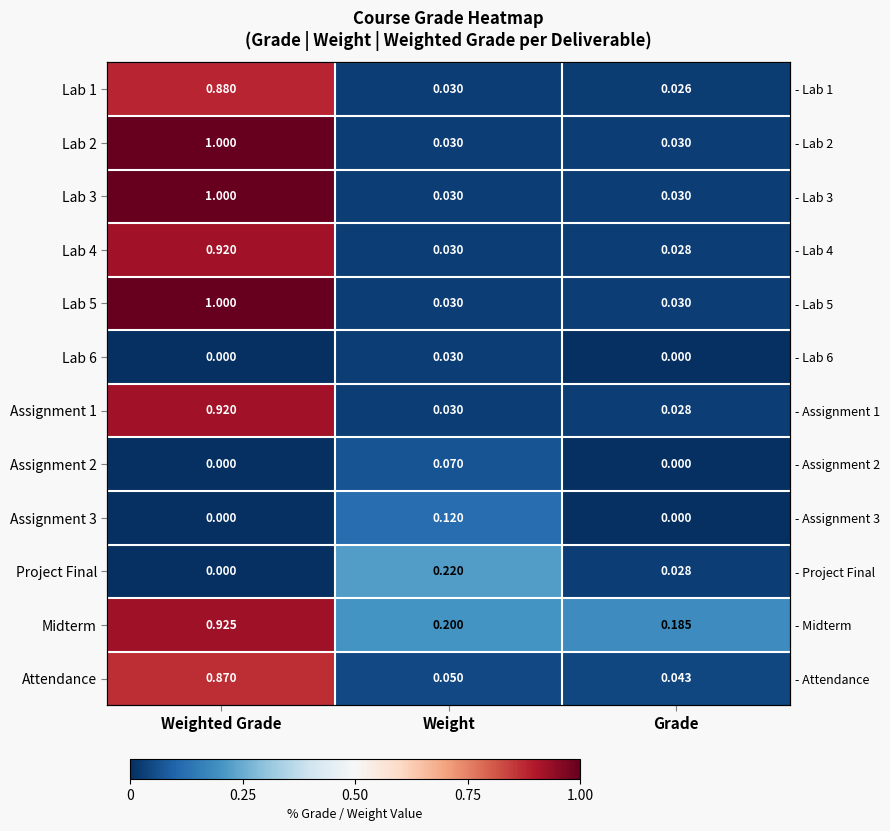

Is it true that Lab 3 equals 0.0 at Grade?

False